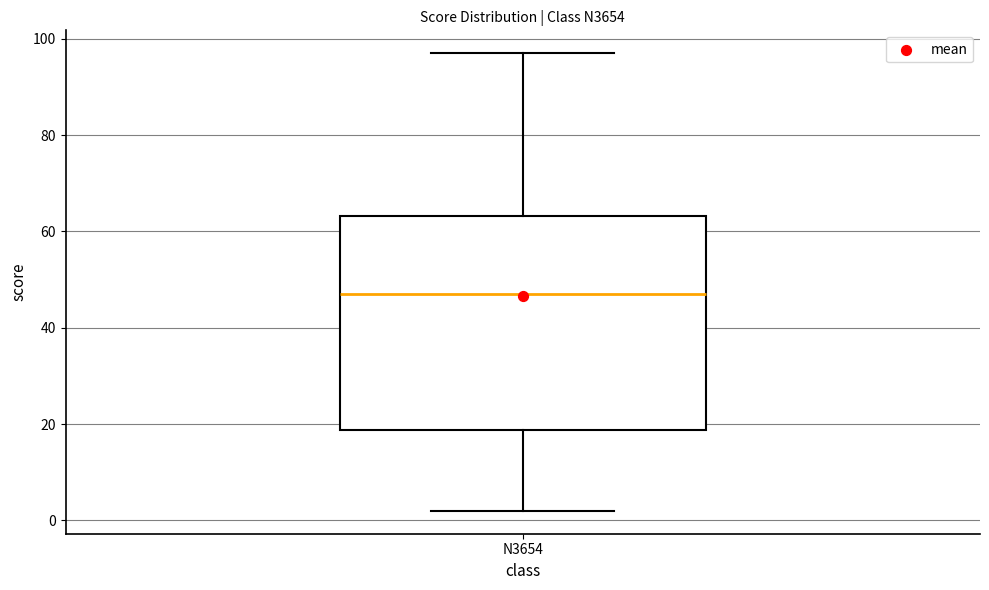

Read this box plot against the y-axis: the position of the median line, the range covered by the box, and the ends of both whiskers. The values are not printed on the chart, so give them approximately, as read against the axis.

median 48, box 18 to 64, whiskers 2 to 98